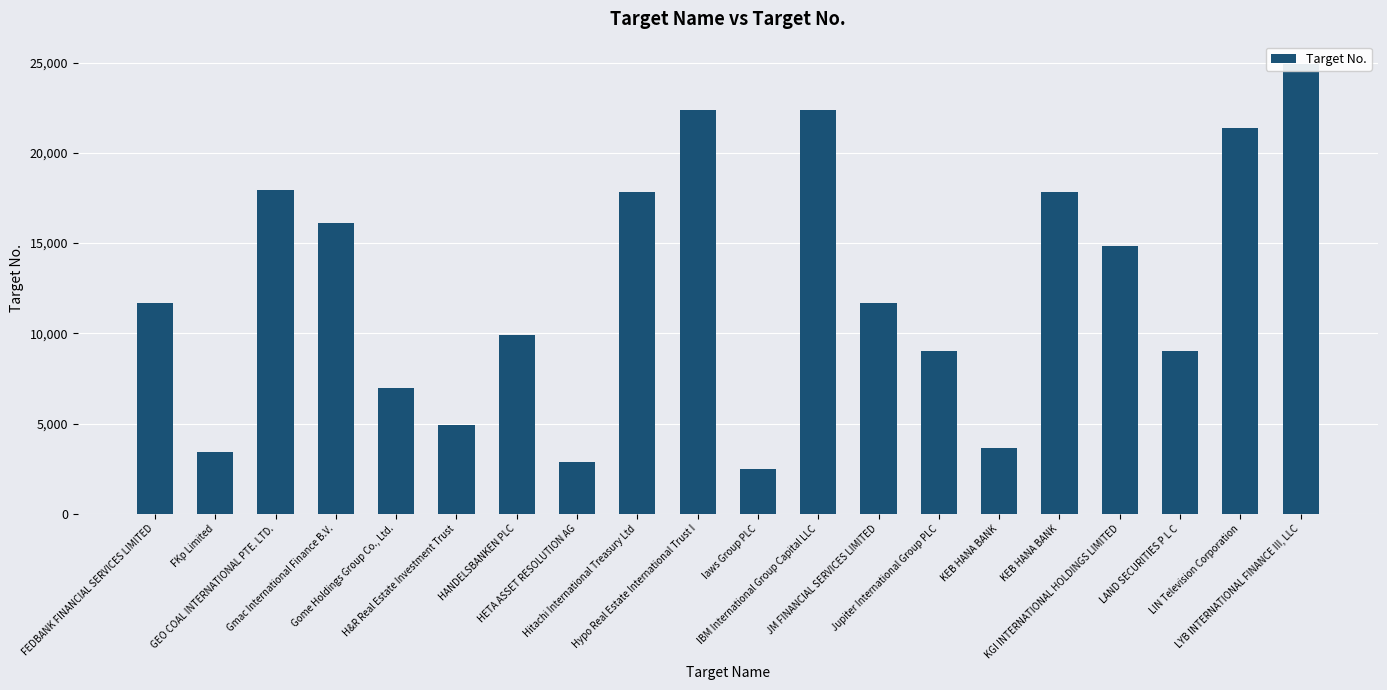

What is the maximum value shown in the chart?

24914